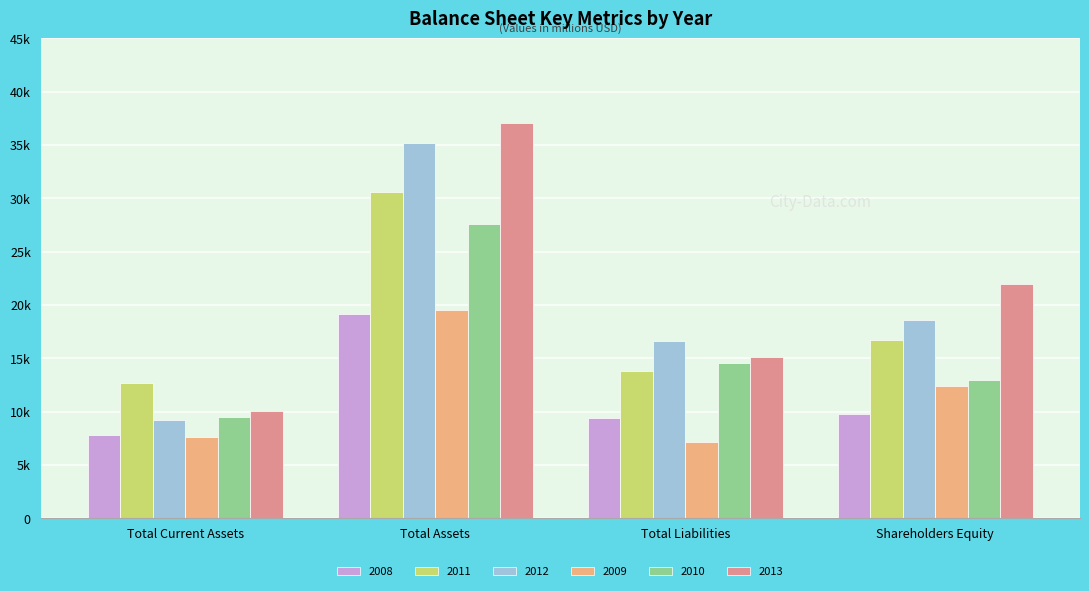

Rank the categories by 2008 value from highest to lowest.

Total Assets, Shareholders Equity, Total Liabilities, Total Current Assets